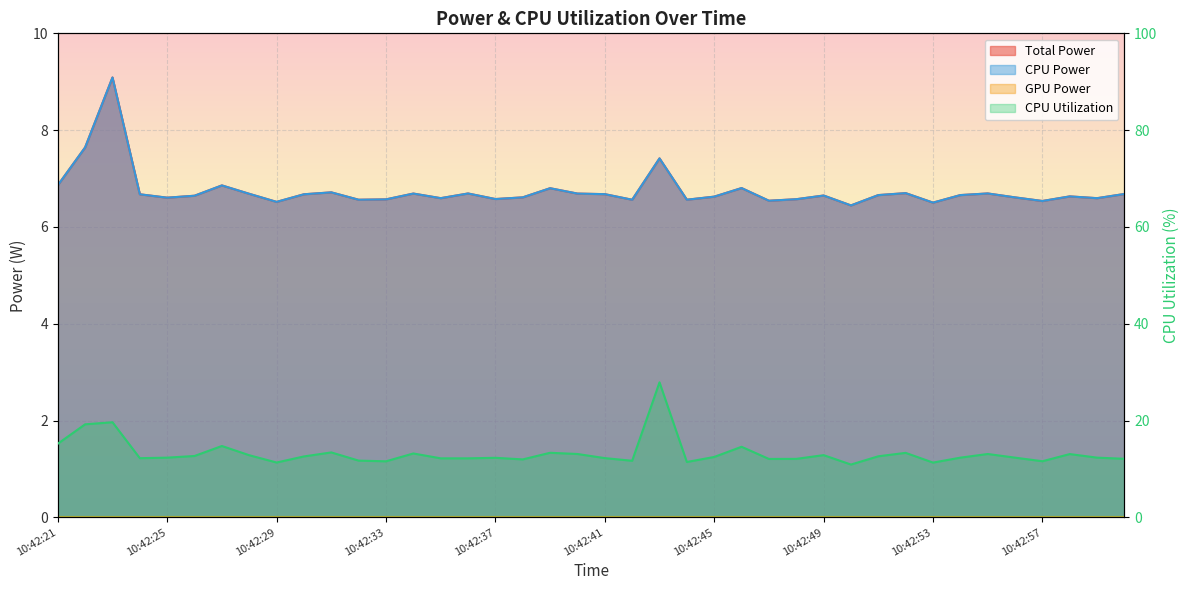

What is the value of the CPU Power point at the 32nd from the left?

6.7